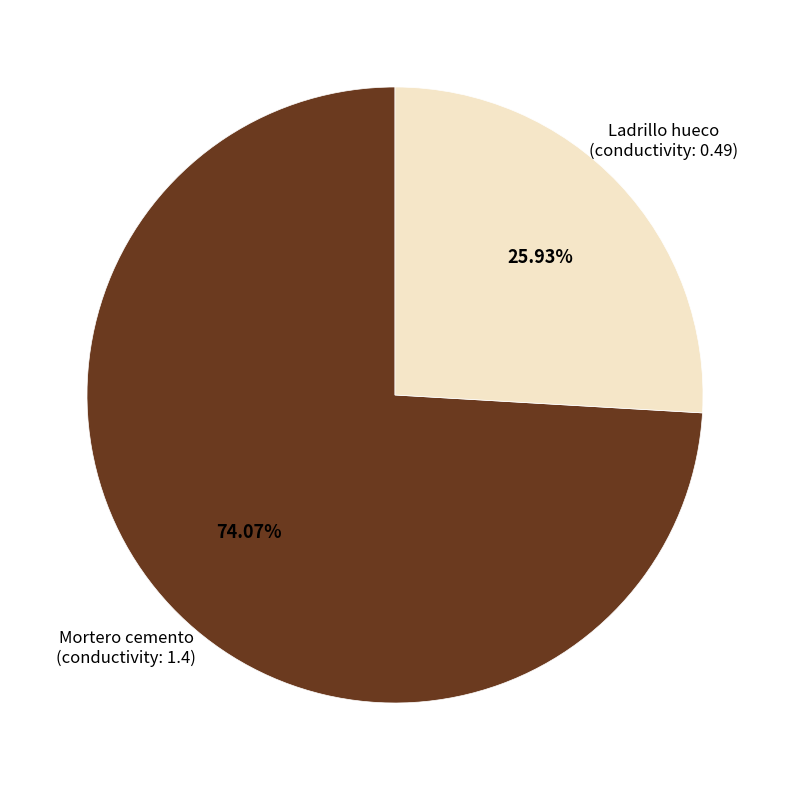

Does any single category account for the majority?

Yes